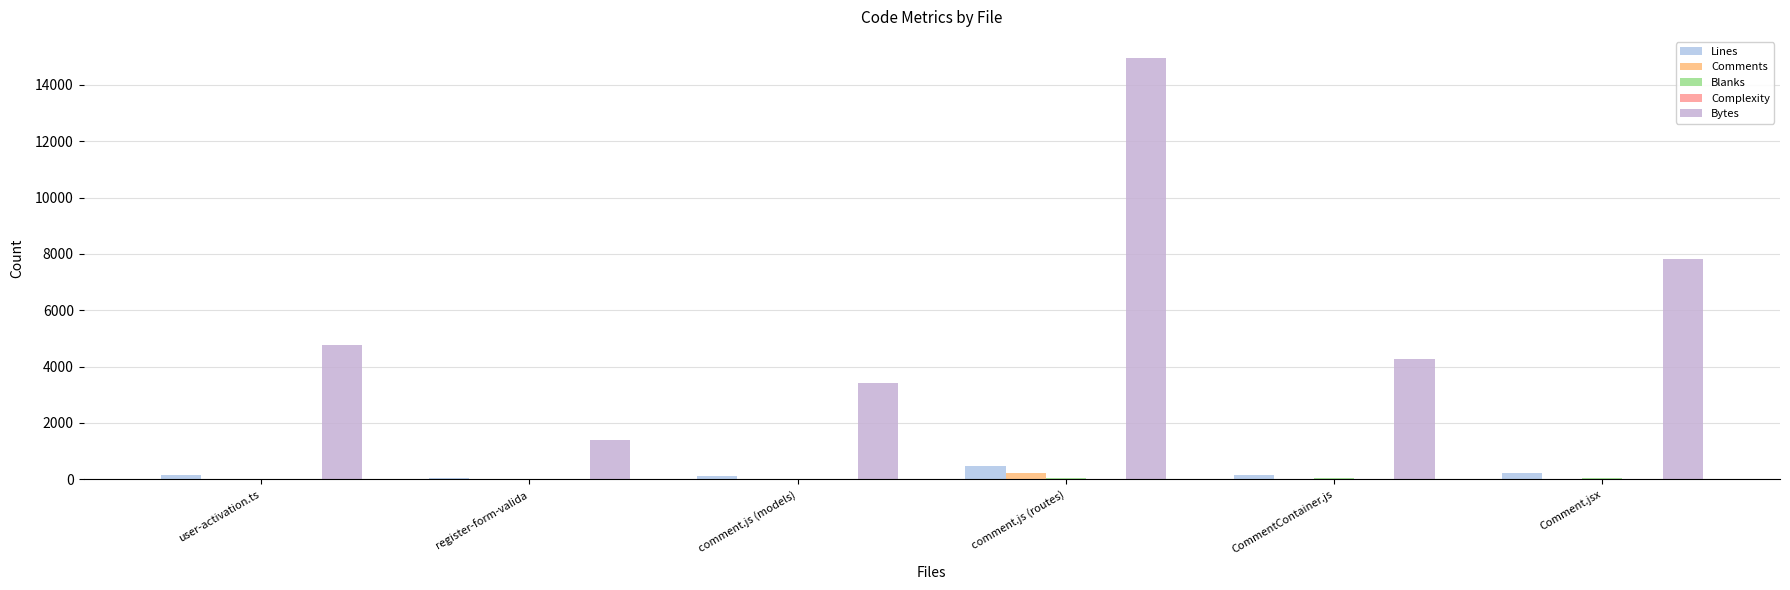

Reading right to left, what are all the values shown in this chart?

Lines: Comment.jsx=240	CommentContainer.js=169	comment.js (routes)=472	comment.js (models)=122	register-form-valida=51	user-activation.ts=138
Comments: Comment.jsx=12	CommentContainer.js=21	comment.js (routes)=238	comment.js (models)=7	register-form-valida=2	user-activation.ts=4
Blanks: Comment.jsx=37	CommentContainer.js=30	comment.js (routes)=45	comment.js (models)=25	register-form-valida=6	user-activation.ts=16
Complexity: Comment.jsx=10	CommentContainer.js=12	comment.js (routes)=24	comment.js (models)=3	register-form-valida=1	user-activation.ts=20
Bytes: Comment.jsx=7830	CommentContainer.js=4265	comment.js (routes)=14959	comment.js (models)=3413	register-form-valida=1410	user-activation.ts=4781